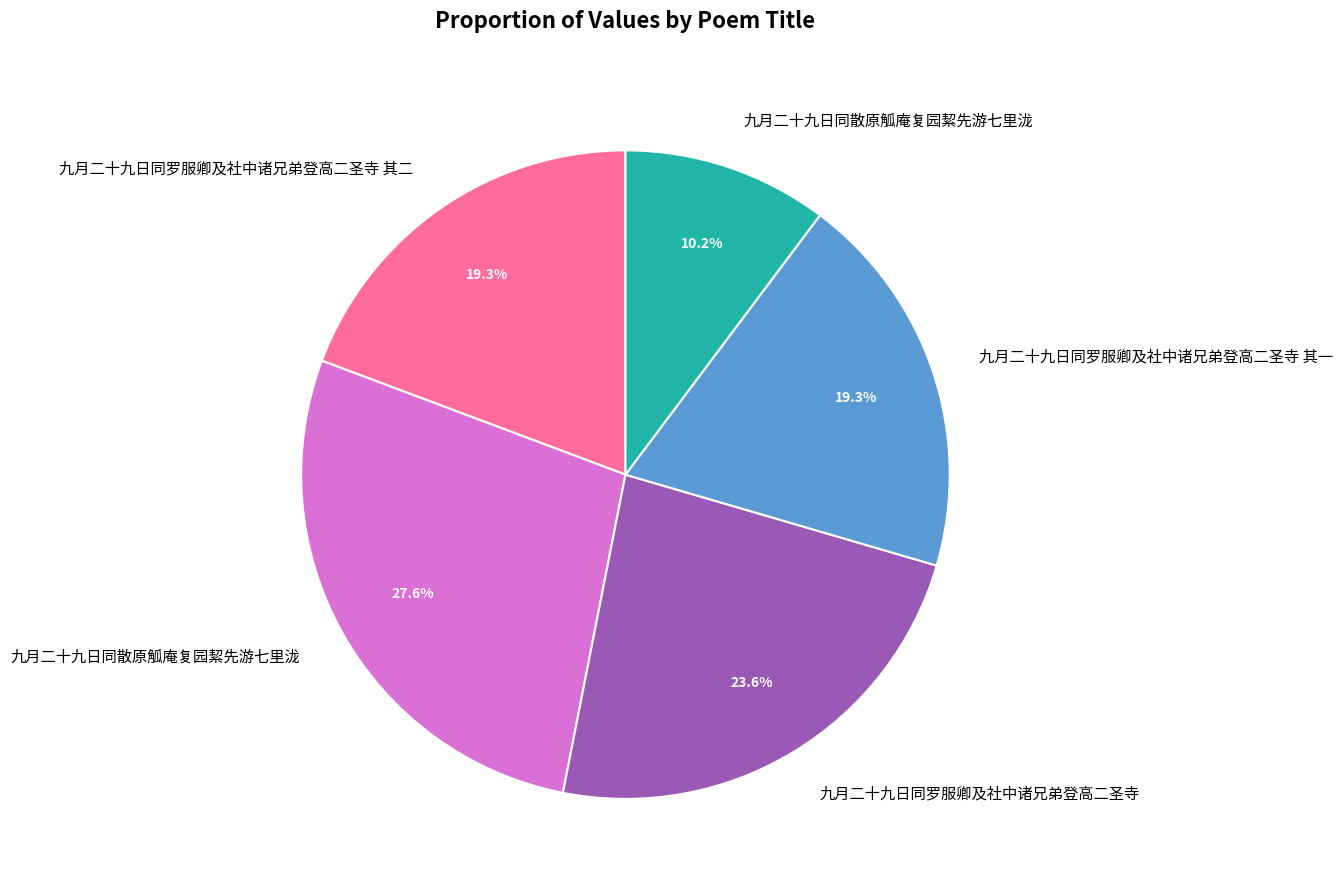

Is there any slice that represents more than half of the pie?

No